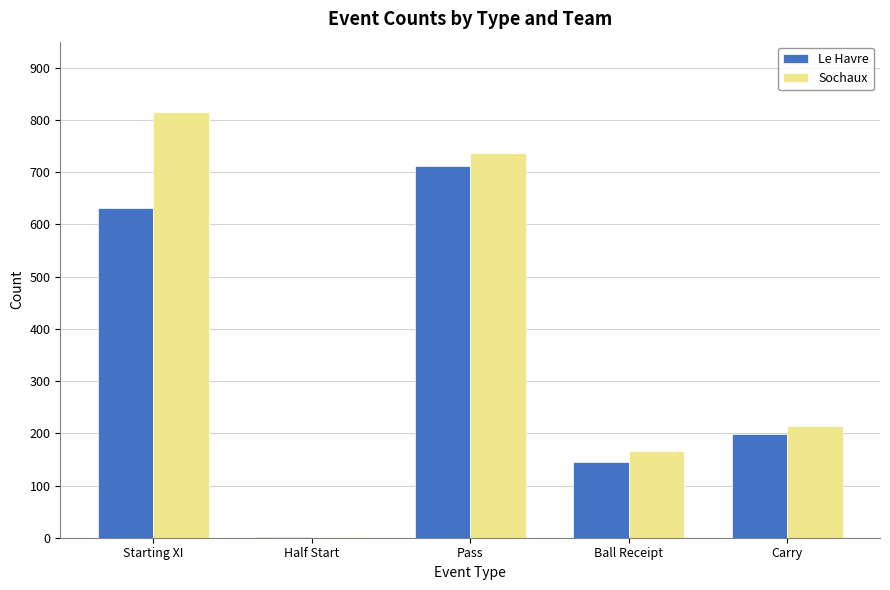

Which category has the highest value across all series?

Starting XI